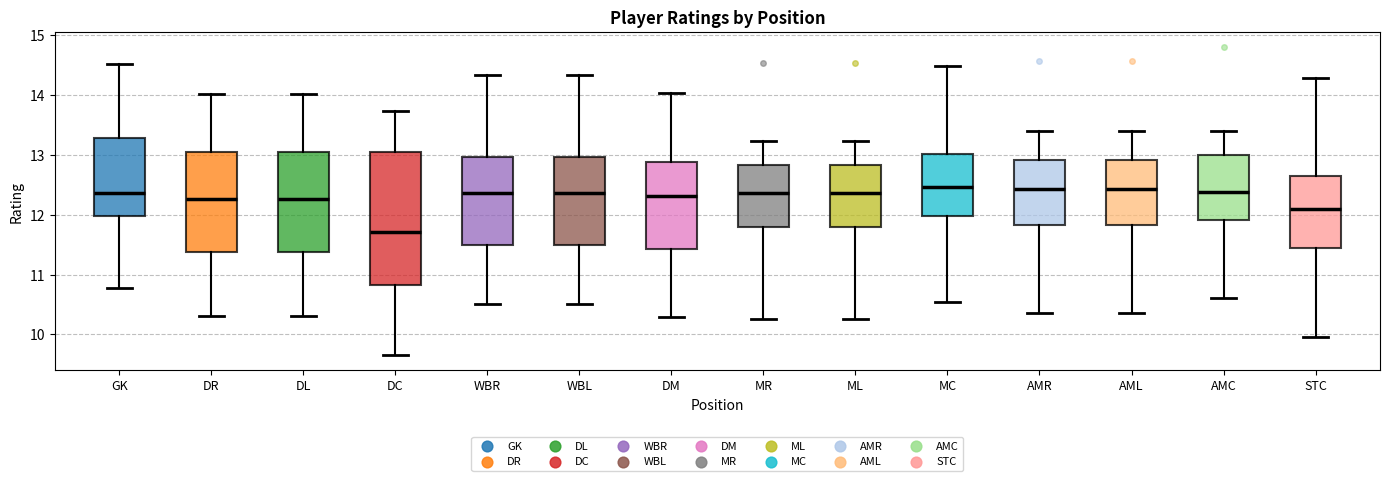

Which box is the tallest, from its lower edge to its upper edge?

DC